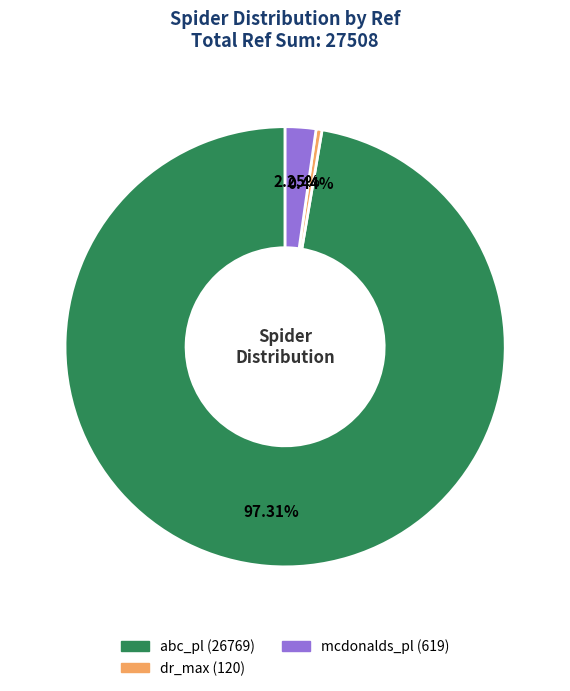

Count the number of slices in the pie.

3